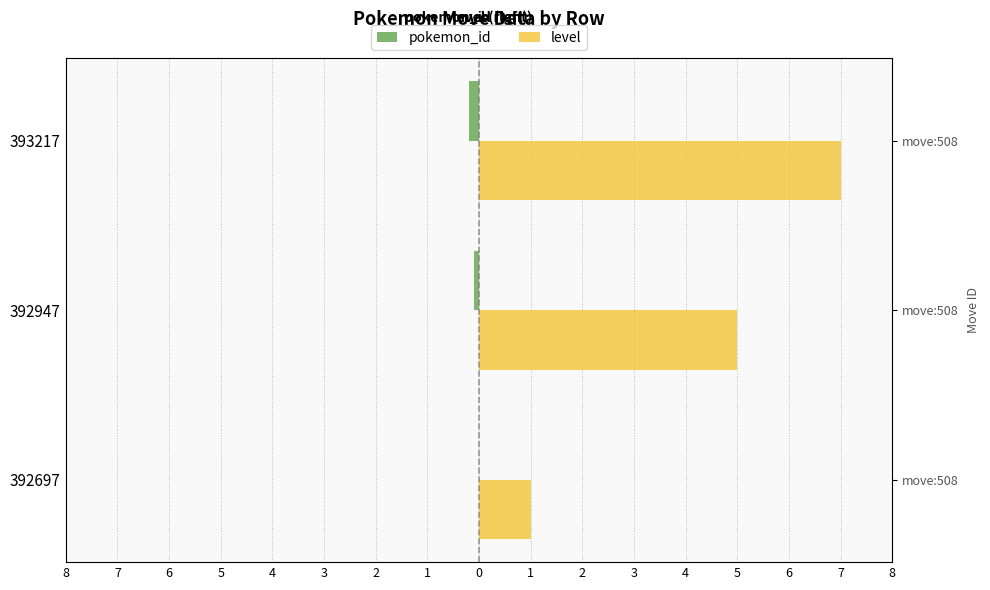

How many groups of bars are there?

3